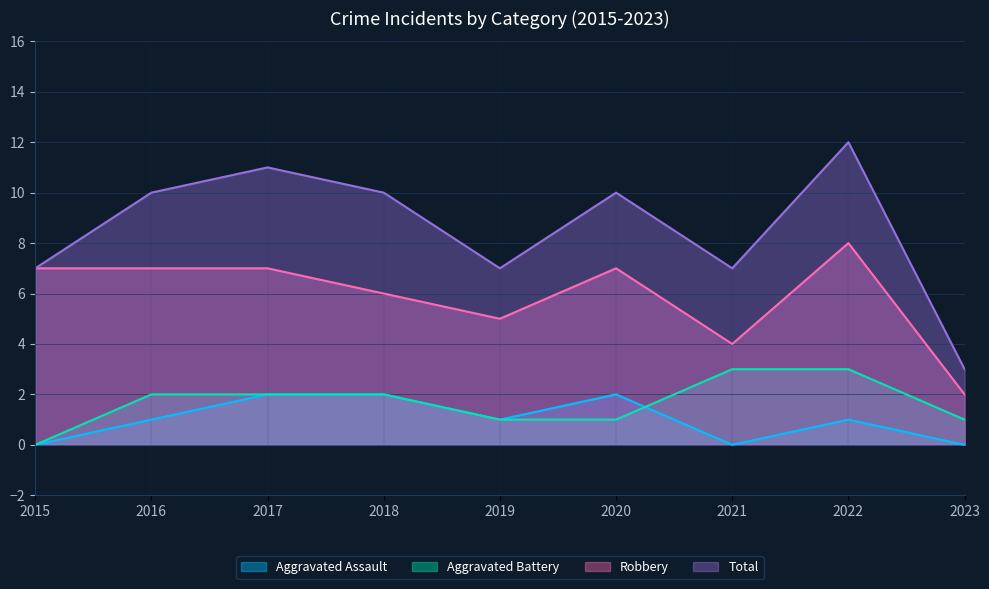

The Total series shows 10 at 2020. True or false?

True